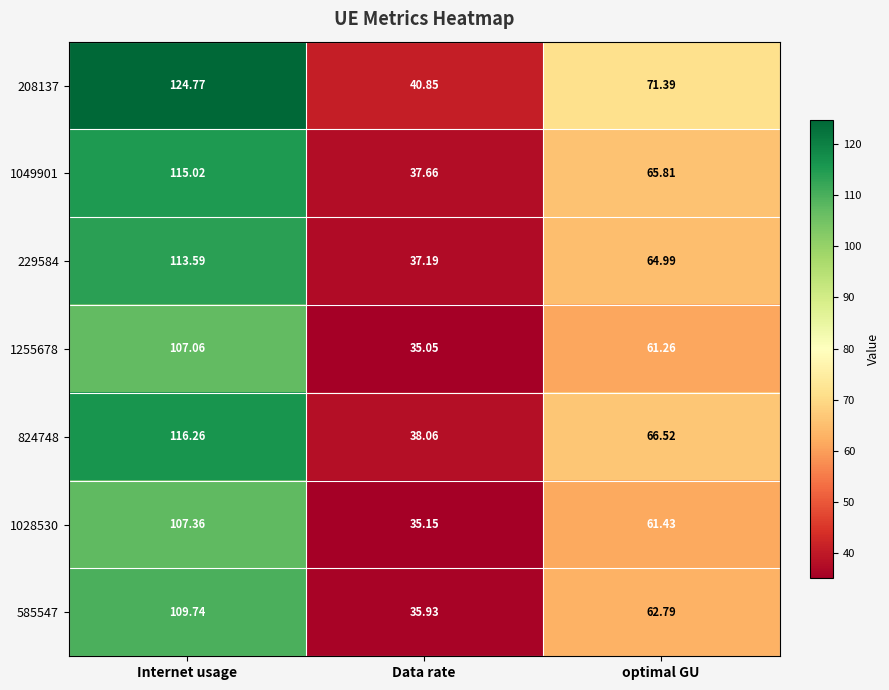

Which label corresponds to the smallest value in the chart?

Data rate